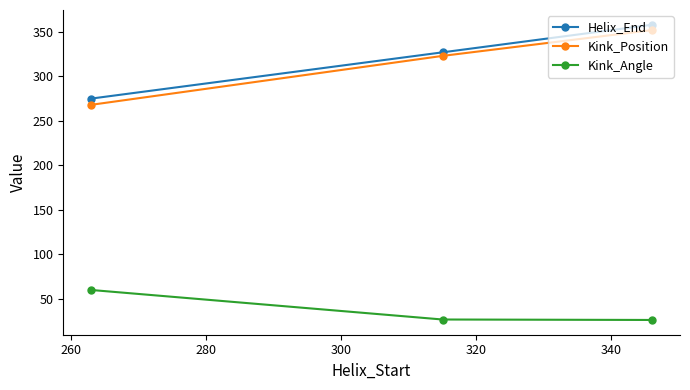

What is the difference between the maximum and minimum values in the Kink_Angle series?

33.7